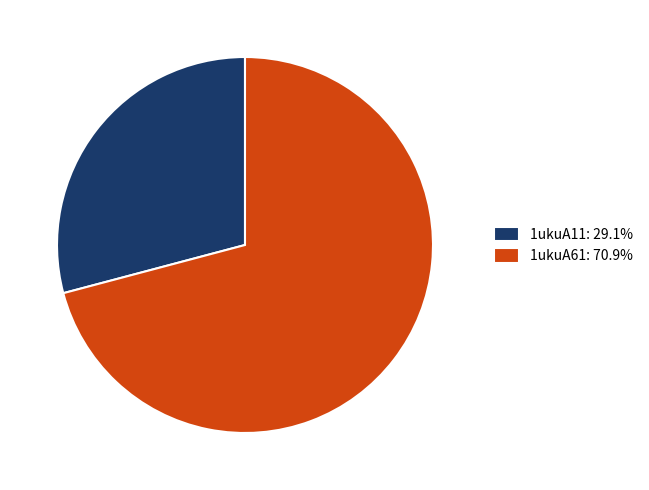

Which category has the biggest portion of the pie?

1ukuA61